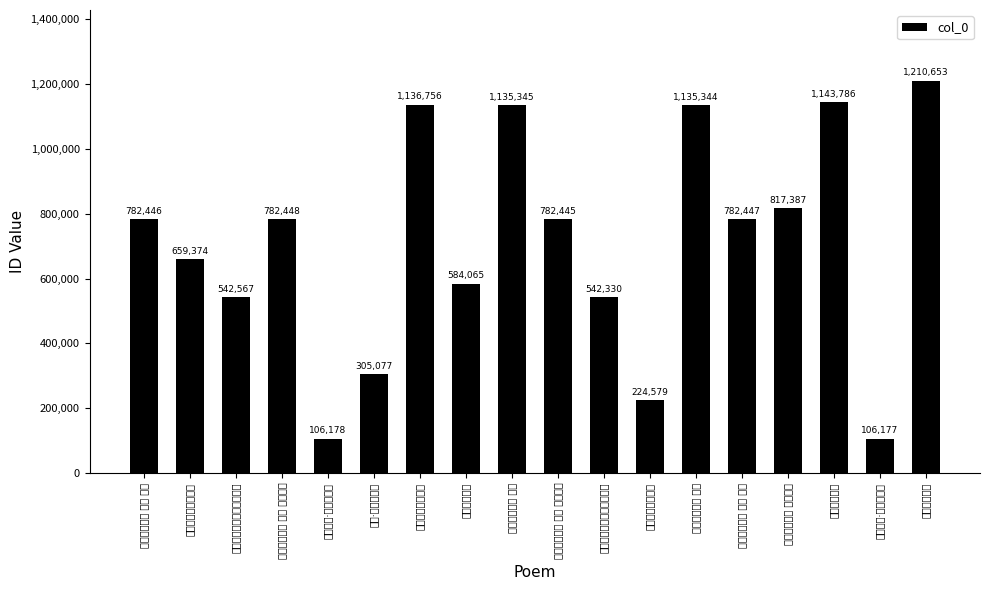

At which label does the data first exceed 782446?

和程侍御四首 其四 芦舫寻诗